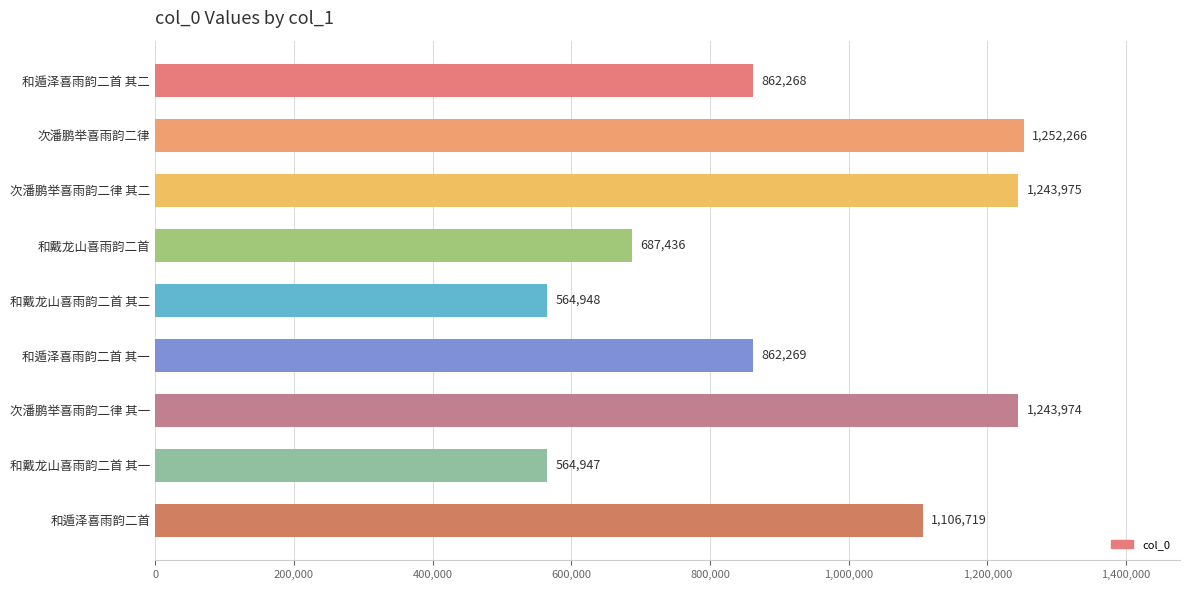

True or false: the data shows 862269 at 和遁泽喜雨韵二首 其一.

True